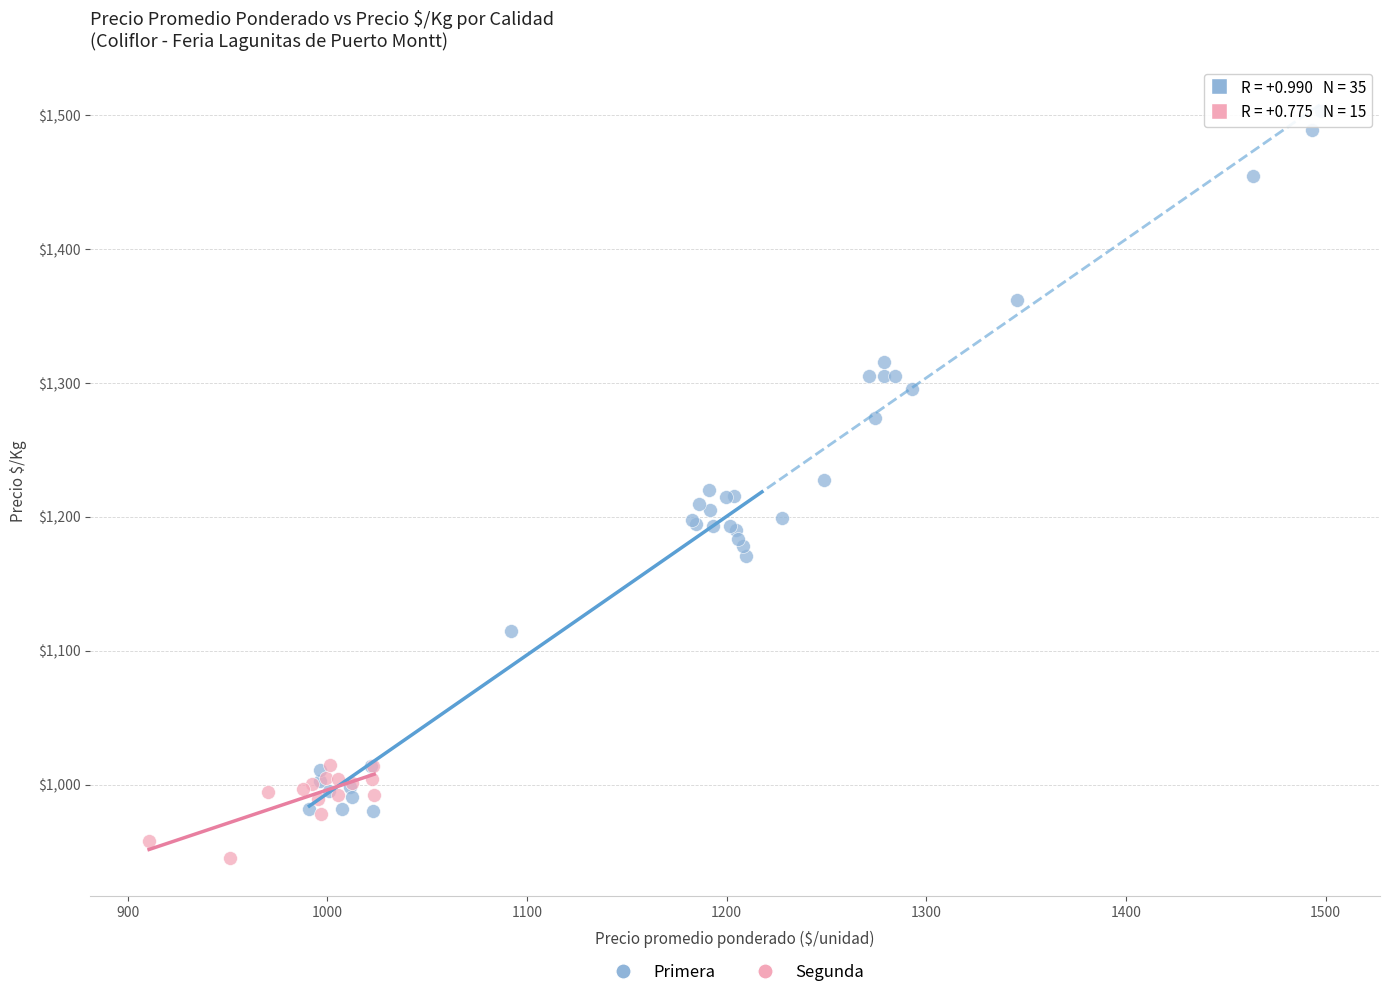

Which series contains the lowest Y value?

Segunda